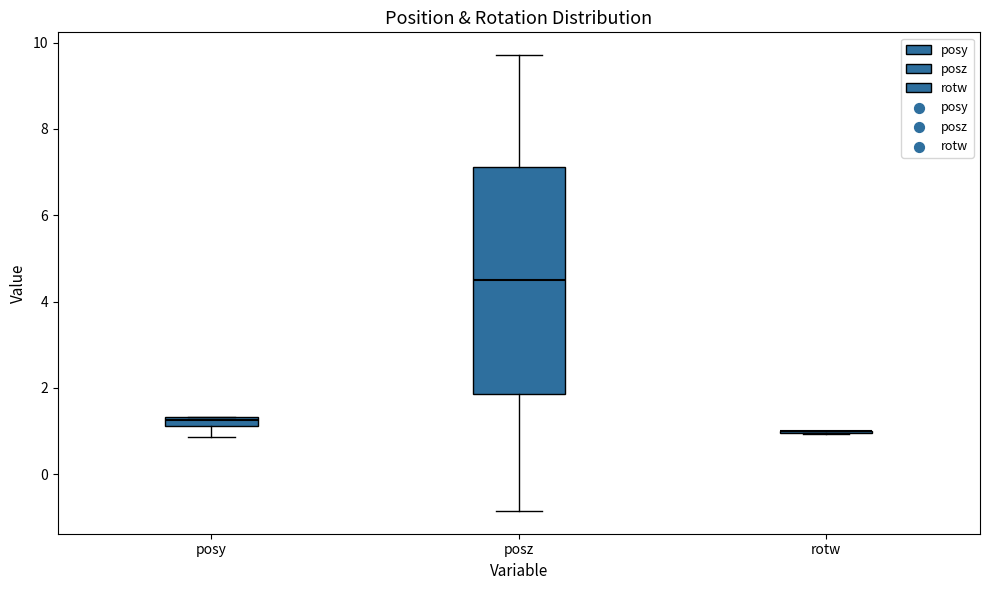

Where does the median line of the box for posz sit on the y-axis? The values are not printed on the chart, so give them approximately, as read against the axis.

4.6